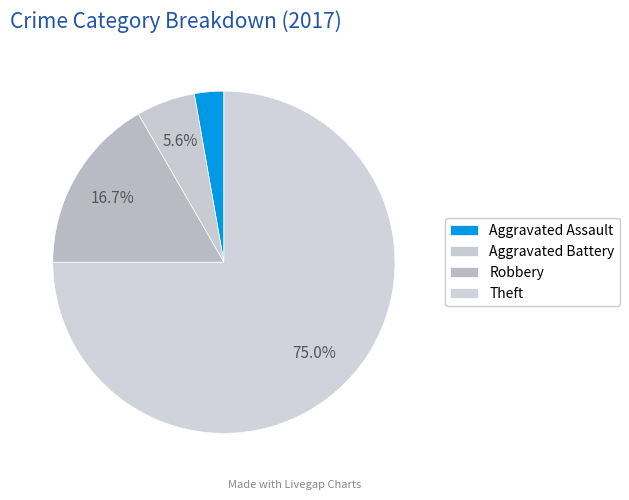

Between Robbery and Theft, which is larger?

Theft